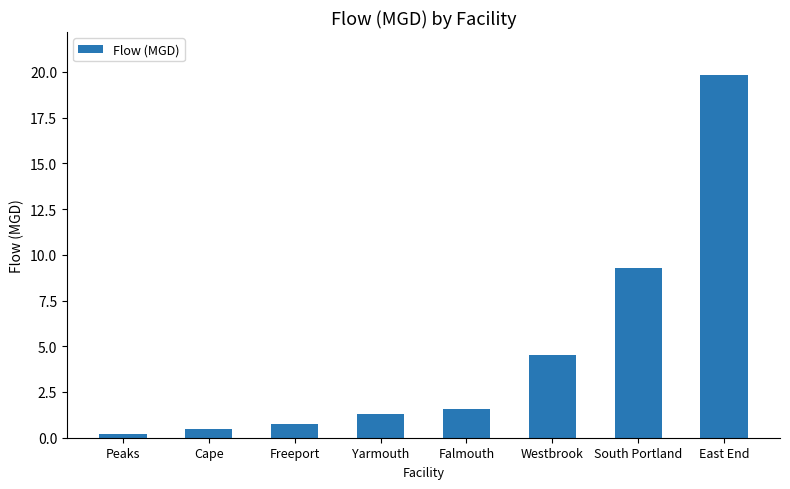

Is it true that the value at Yarmouth is 1.3?

True